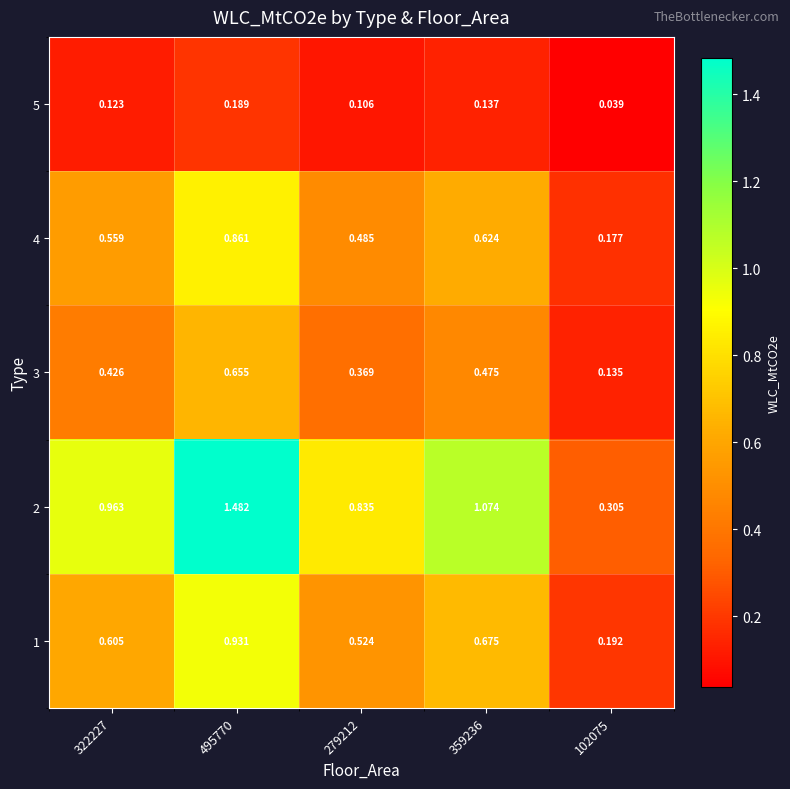

Is the value of 1 at 102075 greater than the value of 5 at 102075?

Yes